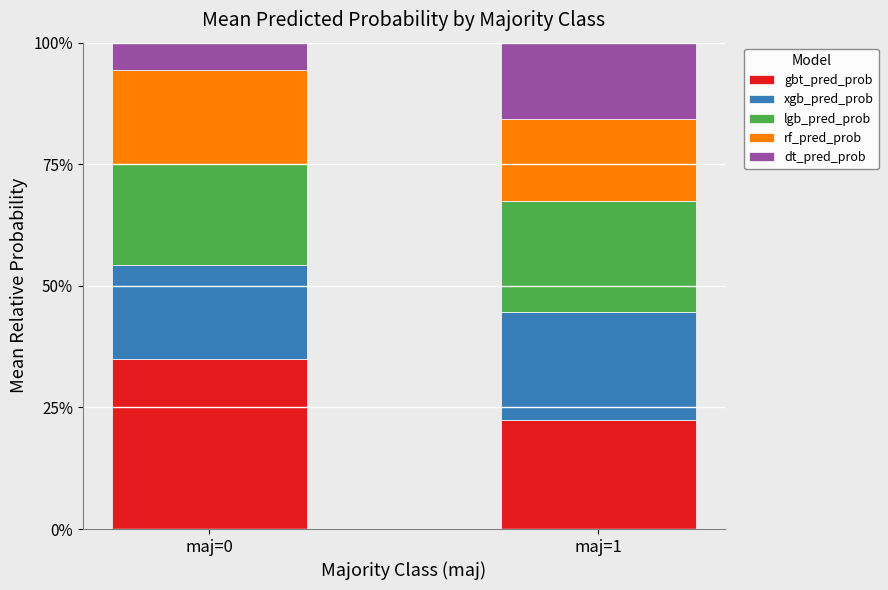

Which series changed the most between maj=0 and maj=1?

gbt_pred_prob